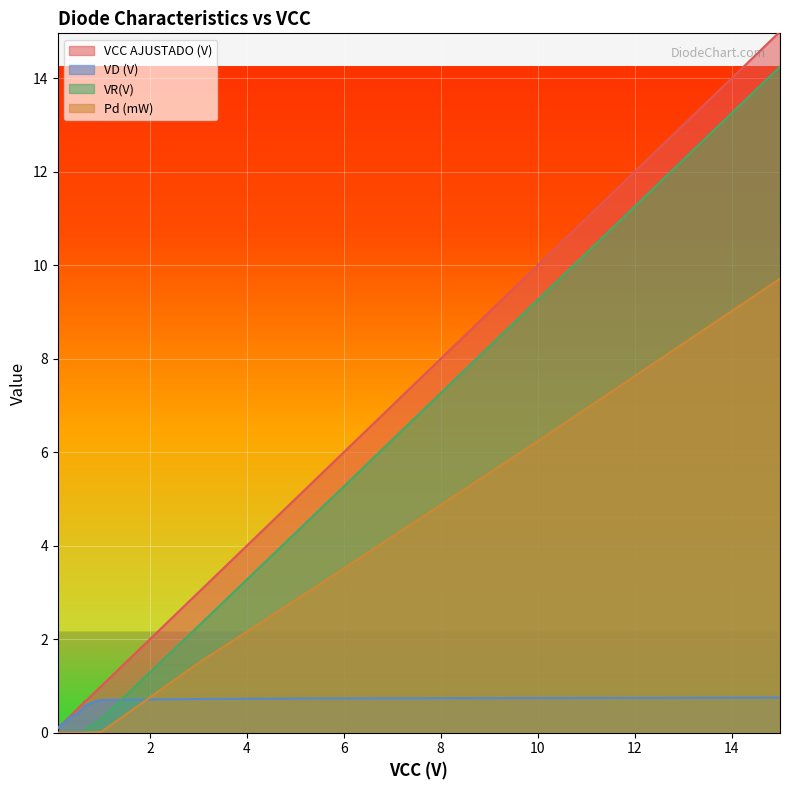

Rank the series by their maximum value, from lowest to highest.

VD (V), Pd (mW), VR(V), VCC AJUSTADO (V)